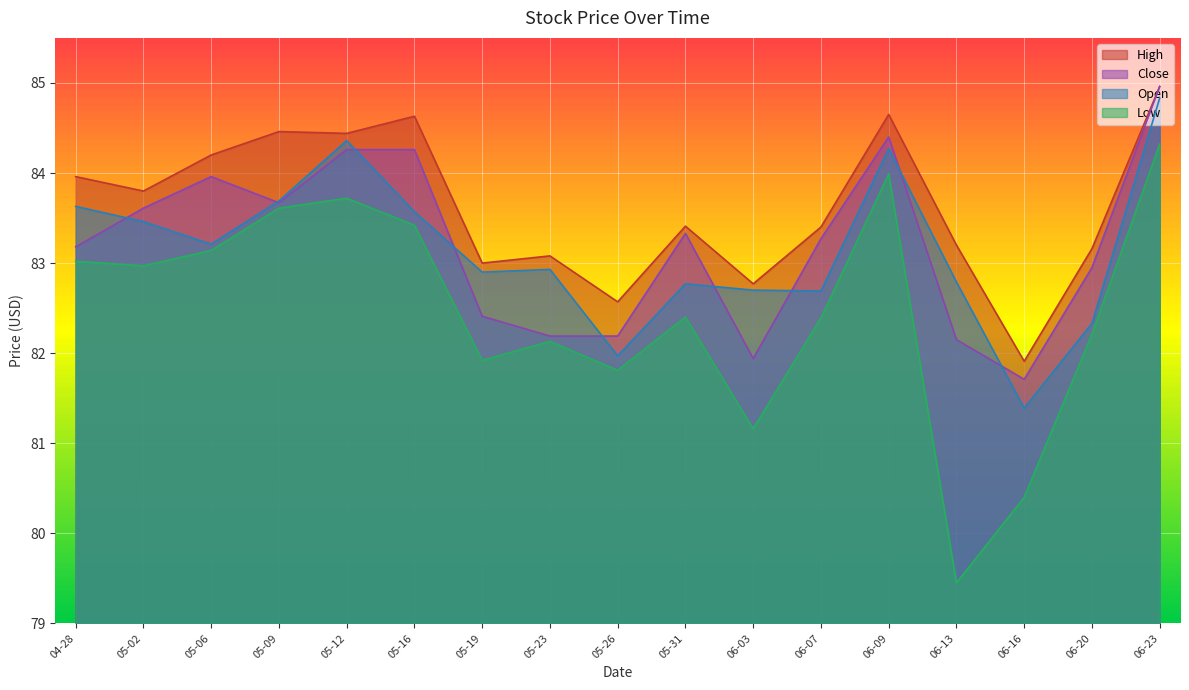

What is the difference between the maximum and minimum values in the Open series?

3.4